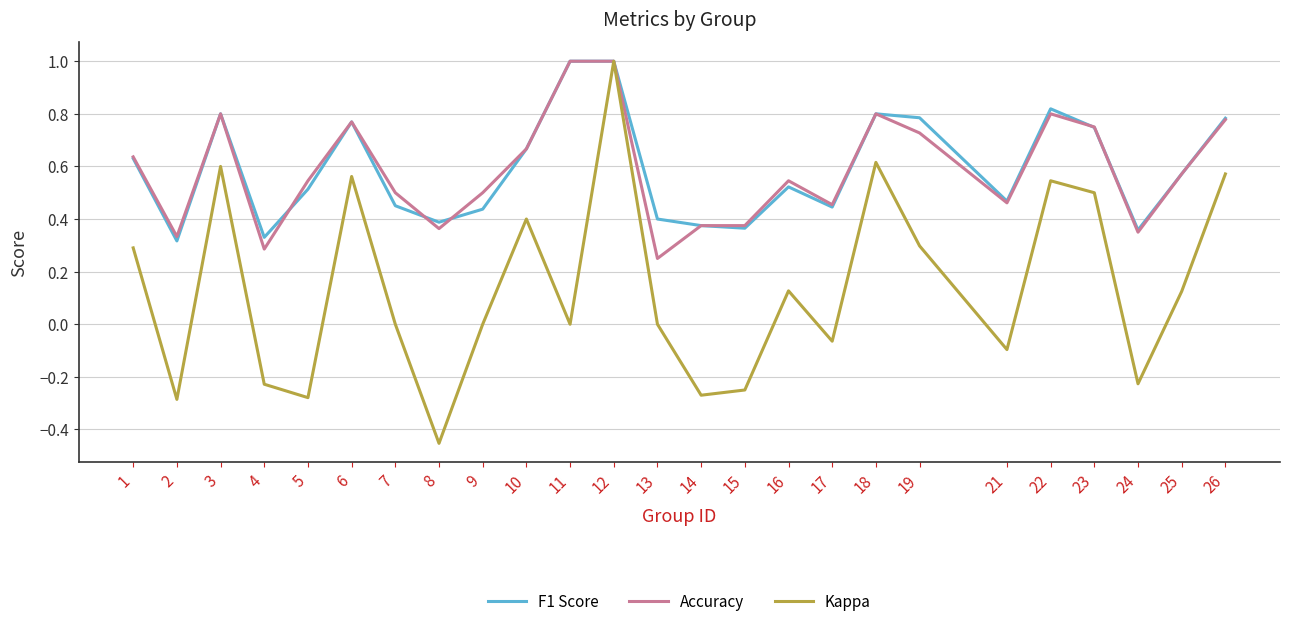

The F1 Score series shows 0.3 at 2. True or false?

True